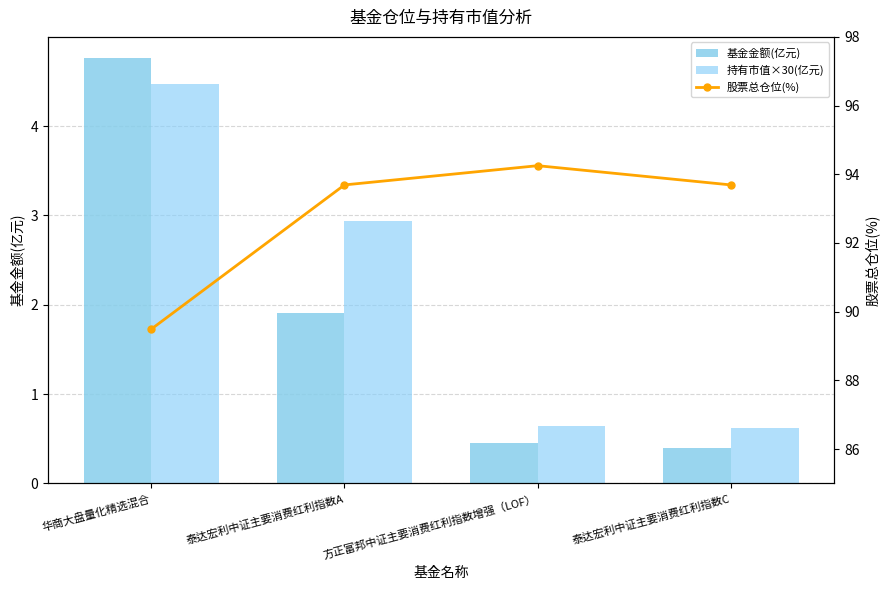

Which series has the largest total across all categories?

股票总仓位(%)